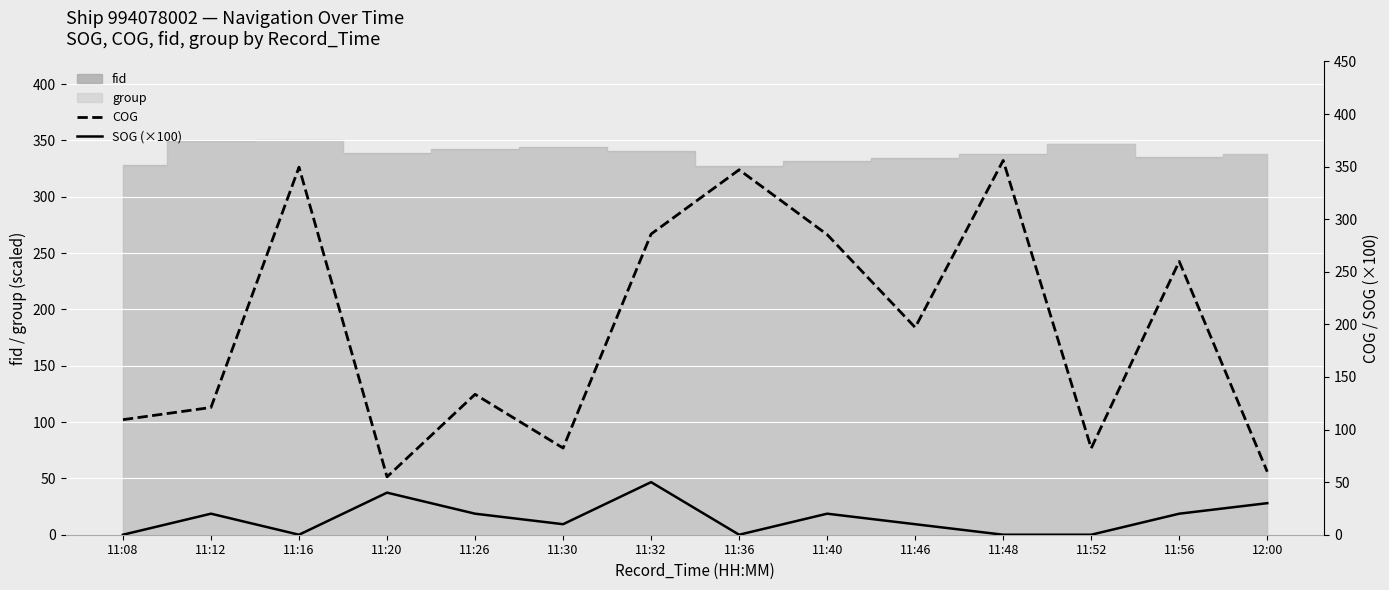

What is the total value across all series at 11:26?

153.5